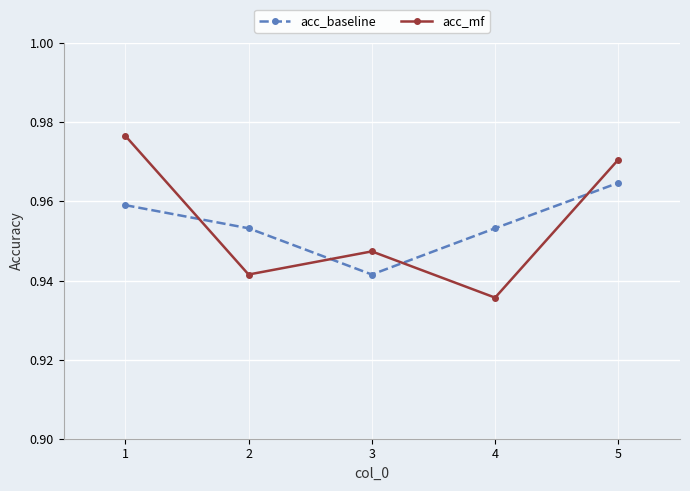

Rank the series at 5 from highest to lowest value.

acc_mf, acc_baseline